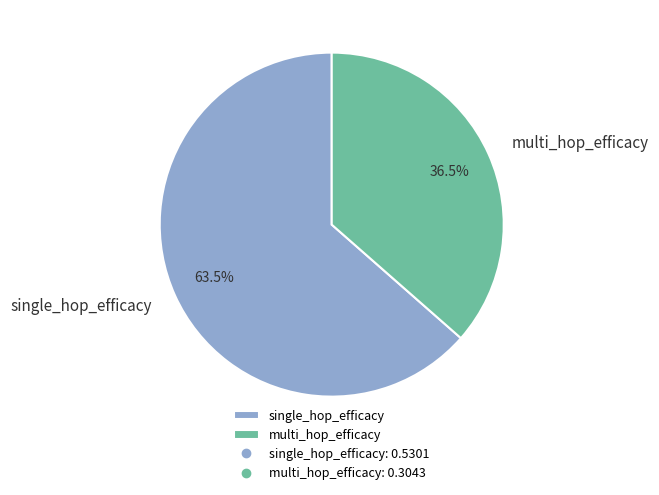

How many segments does this pie chart have?

2